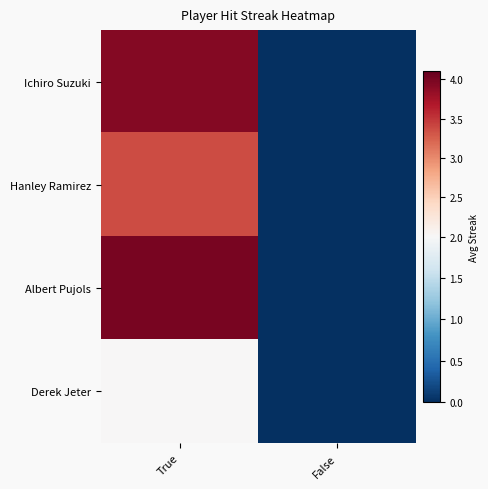

Rank the series by their maximum value, from lowest to highest.

Derek Jeter, Hanley Ramirez, Ichiro Suzuki, Albert Pujols